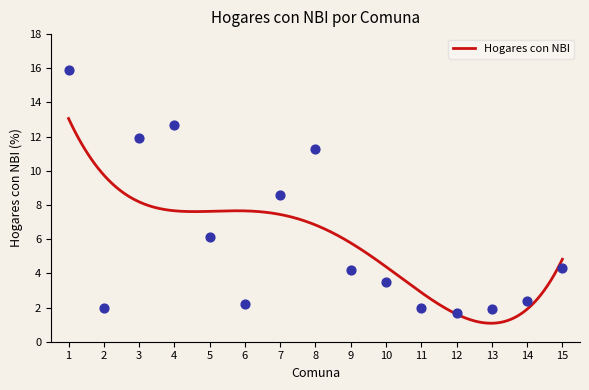

Which has a higher value, 11 or 13?

11